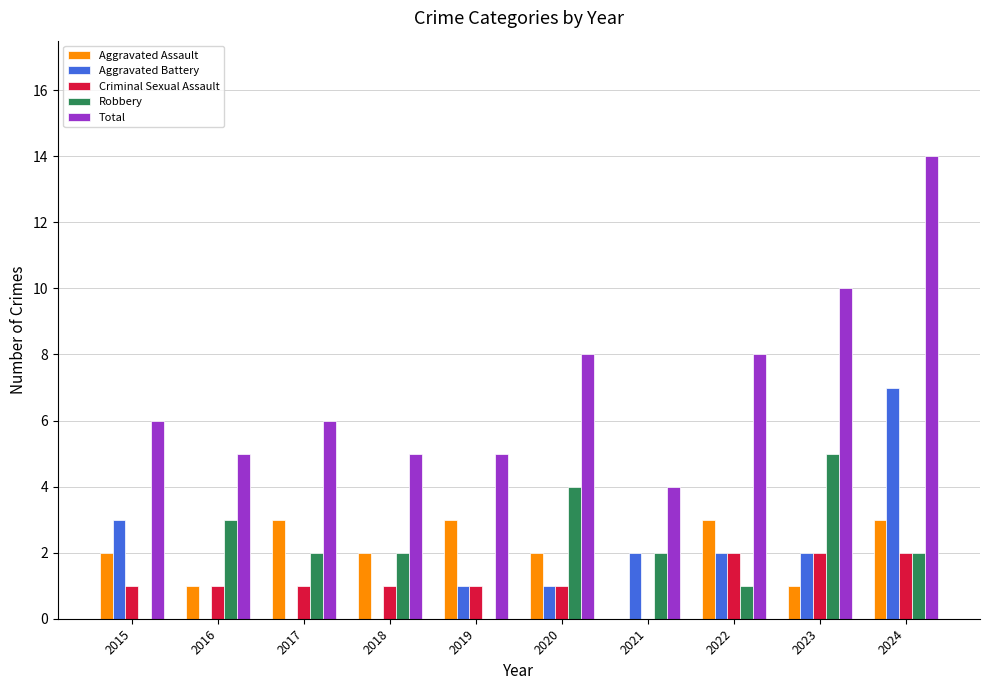

Are the bars grouped side by side (vs. stacked)?

Yes